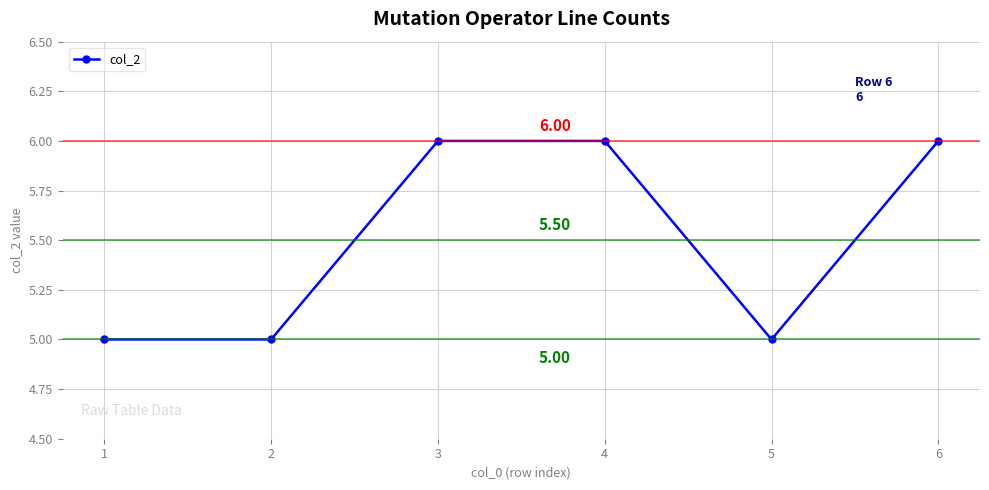

What is the value of the 1st point from the left?

5